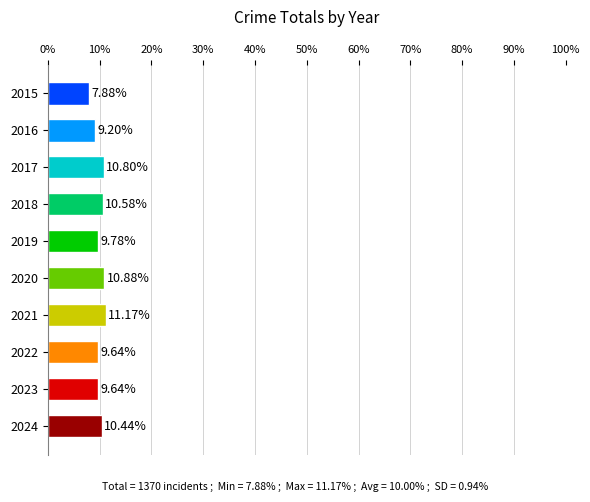

What is the change in value from 2020 to 2023?

-1.2